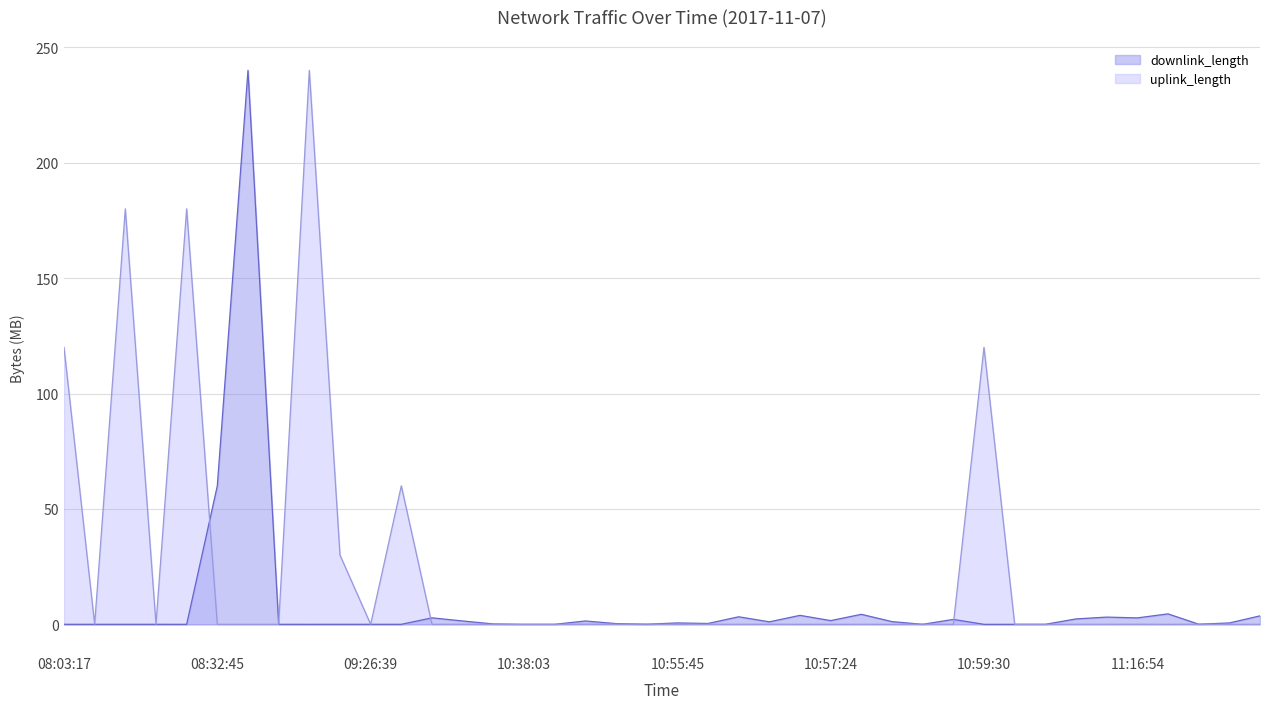

Does the chart display data point markers on the line(s)?

No